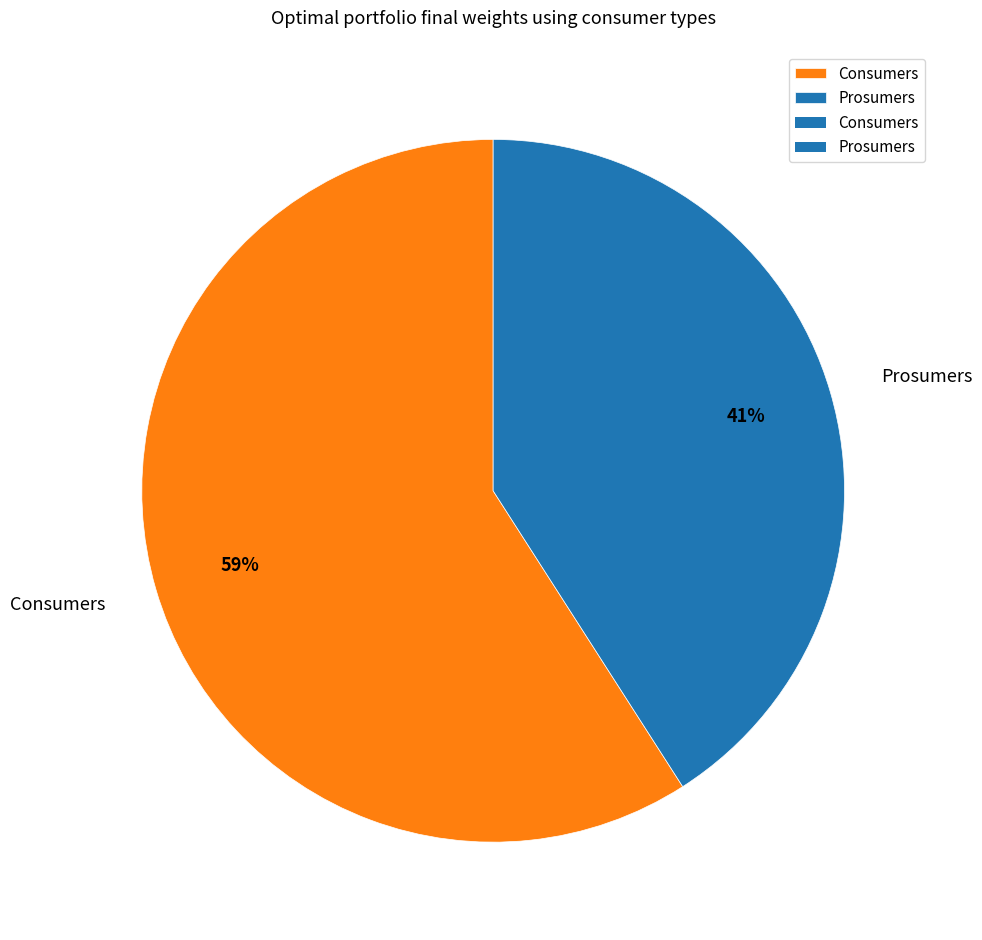

How many slices are in this pie chart?

2